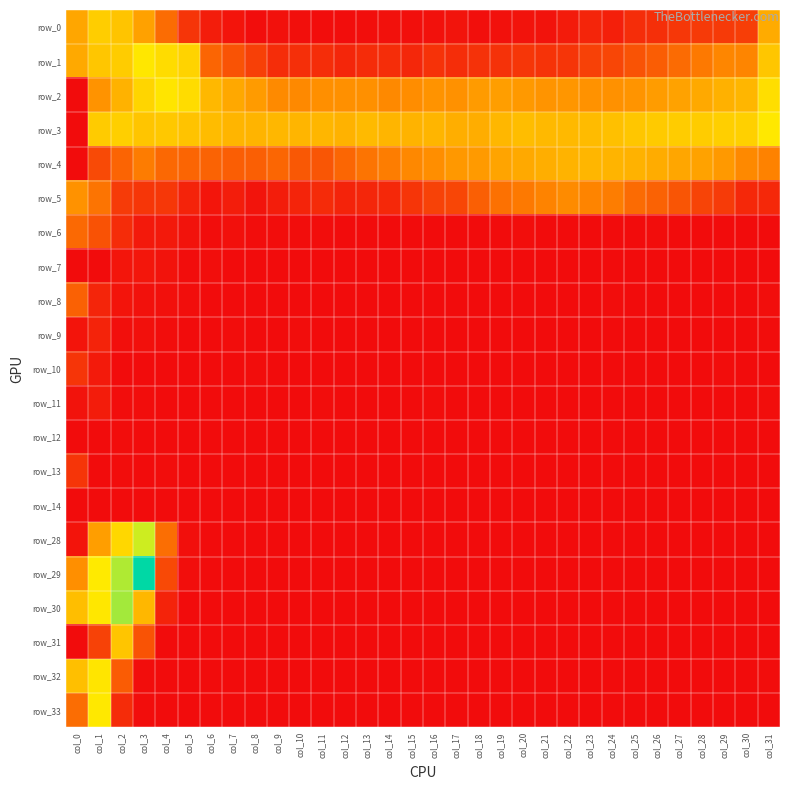

The value of row_4 at col_7 is 0.6. True or false?

False